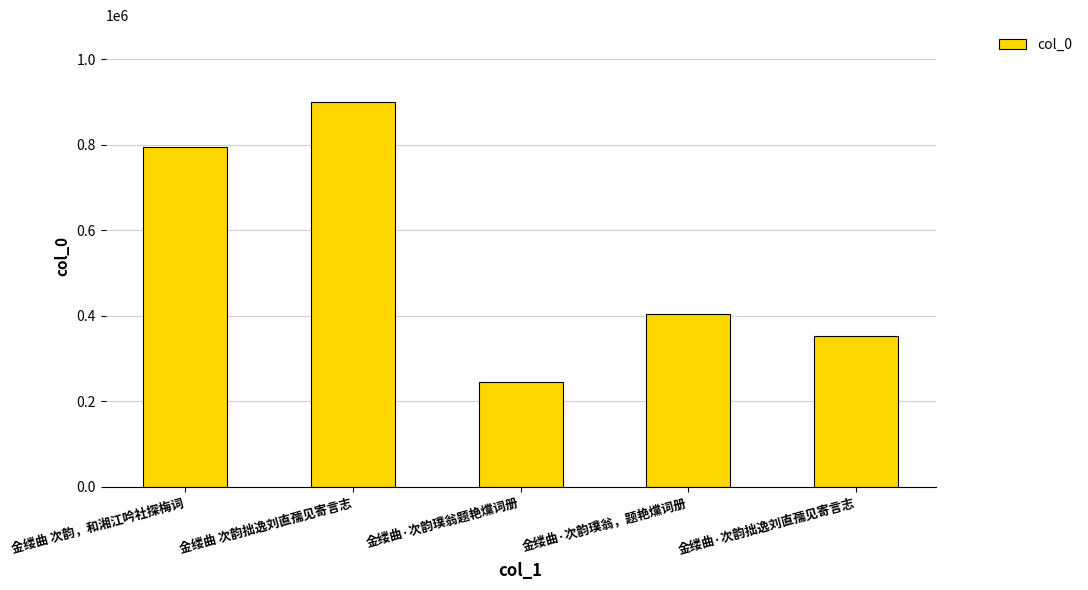

How many categories are shown in the chart?

5